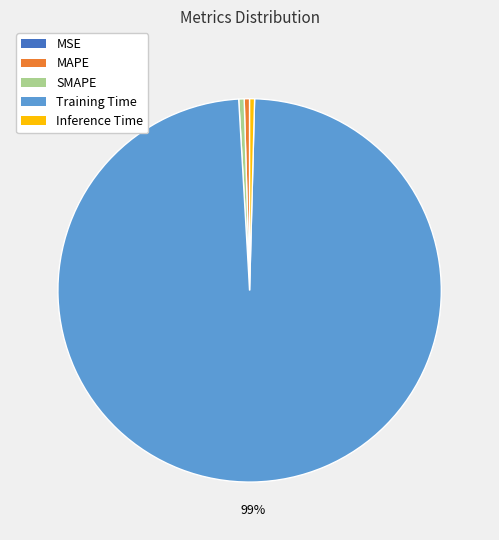

Which category has the biggest portion of the pie?

Training Time